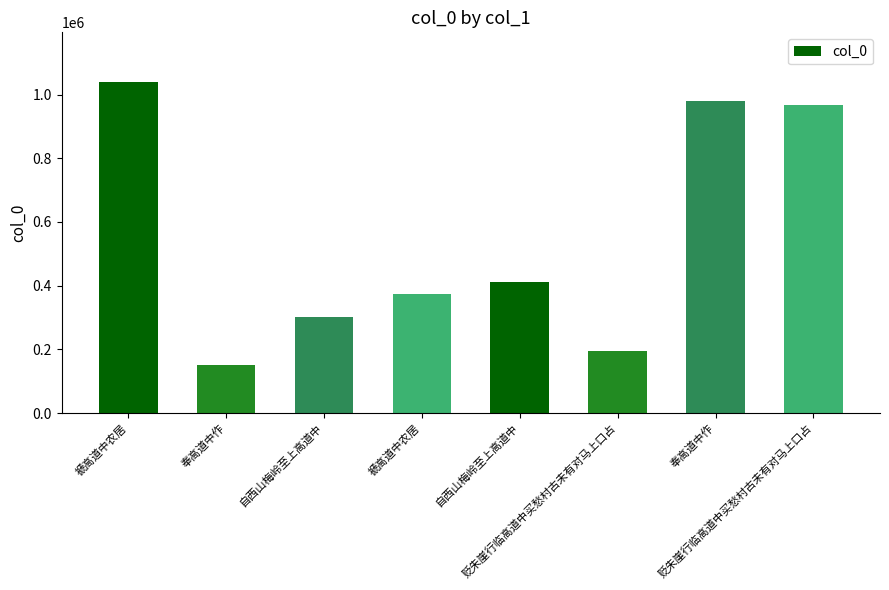

How many bars are there in total?

8